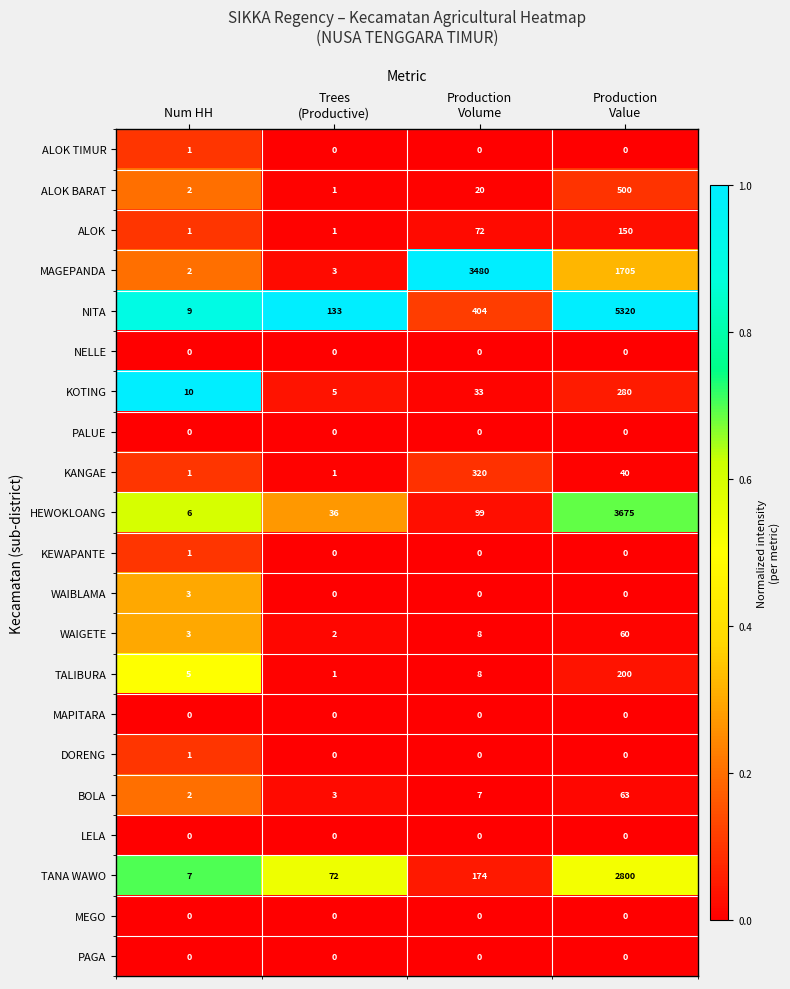

What is the difference between the second highest and second lowest values in the WAIGETE series?

5